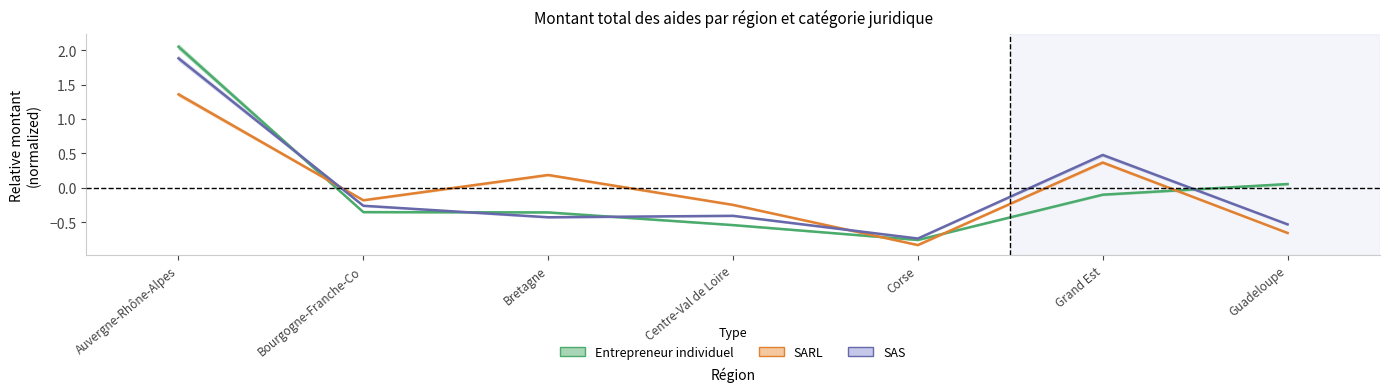

True or false: Entrepreneur individuel and SAS cross at least once.

True